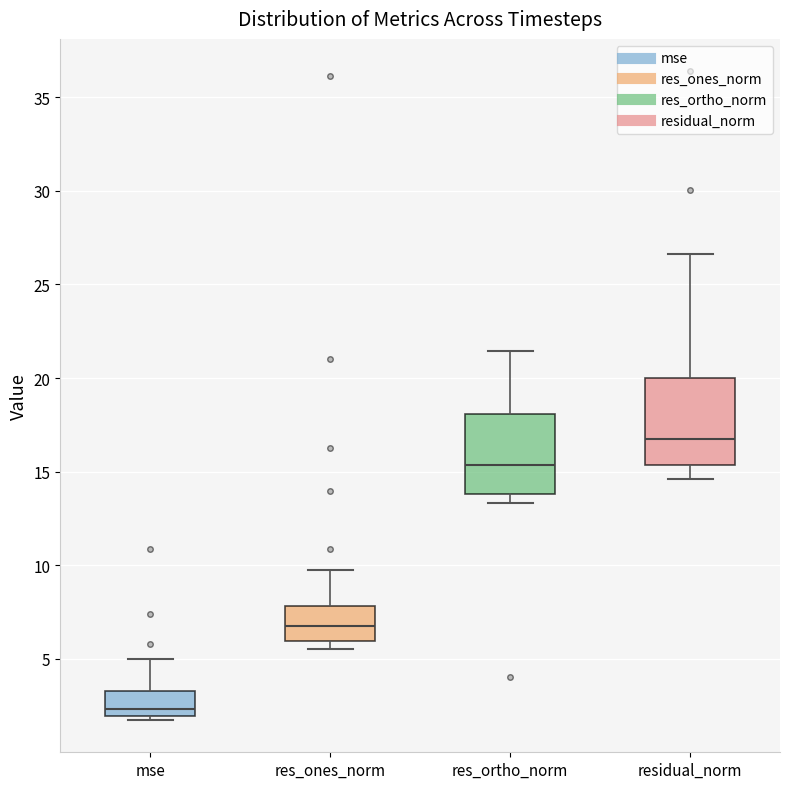

Reading left to right, read every box against the y-axis: the position of its median line, the range the box covers, and the ends of its whiskers. The values are not printed on the chart, so give them approximately, as read against the axis.

mse: median 2.5, box 2.0 to 3.5, whiskers 1.5 to 5.0
res_ones_norm: median 6.5, box 6.0 to 8.0, whiskers 5.5 to 9.5
res_ortho_norm: median 15.5, box 14.0 to 18.0, whiskers 13.5 to 21.5
residual_norm: median 17.0, box 15.5 to 20.0, whiskers 14.5 to 26.5